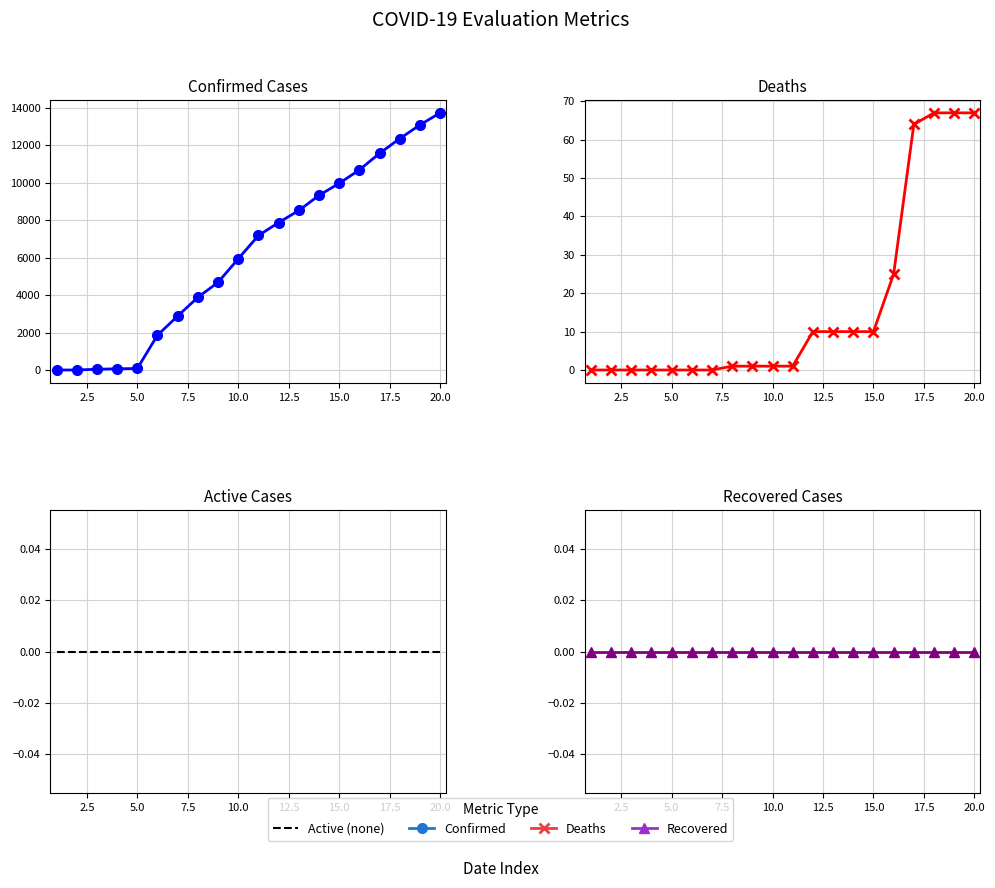

True or false: Deaths and Recovered Cases cross at least once.

False